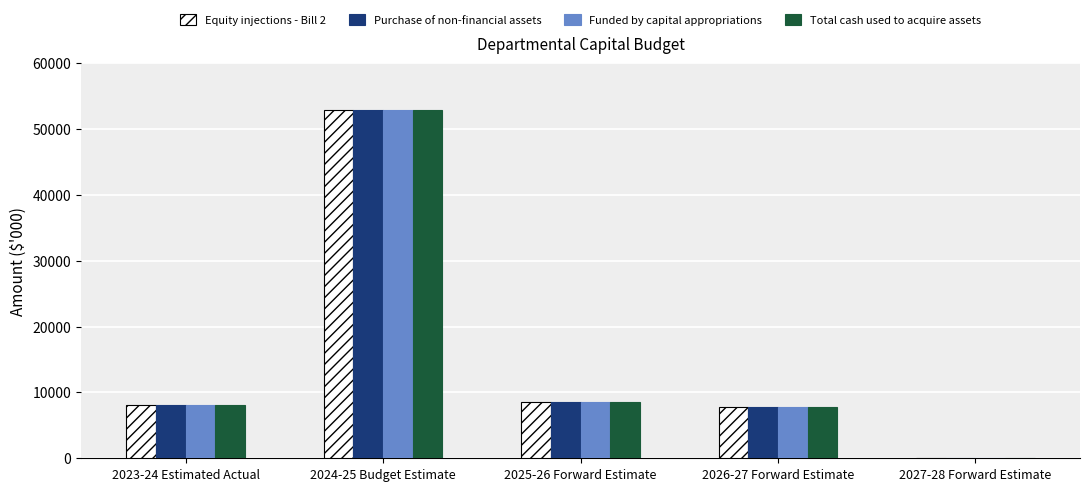

What is the sum of the Purchase of non-financial assets values at 2026-27 Forward Estimate and 2027-28 Forward Estimate?

7860